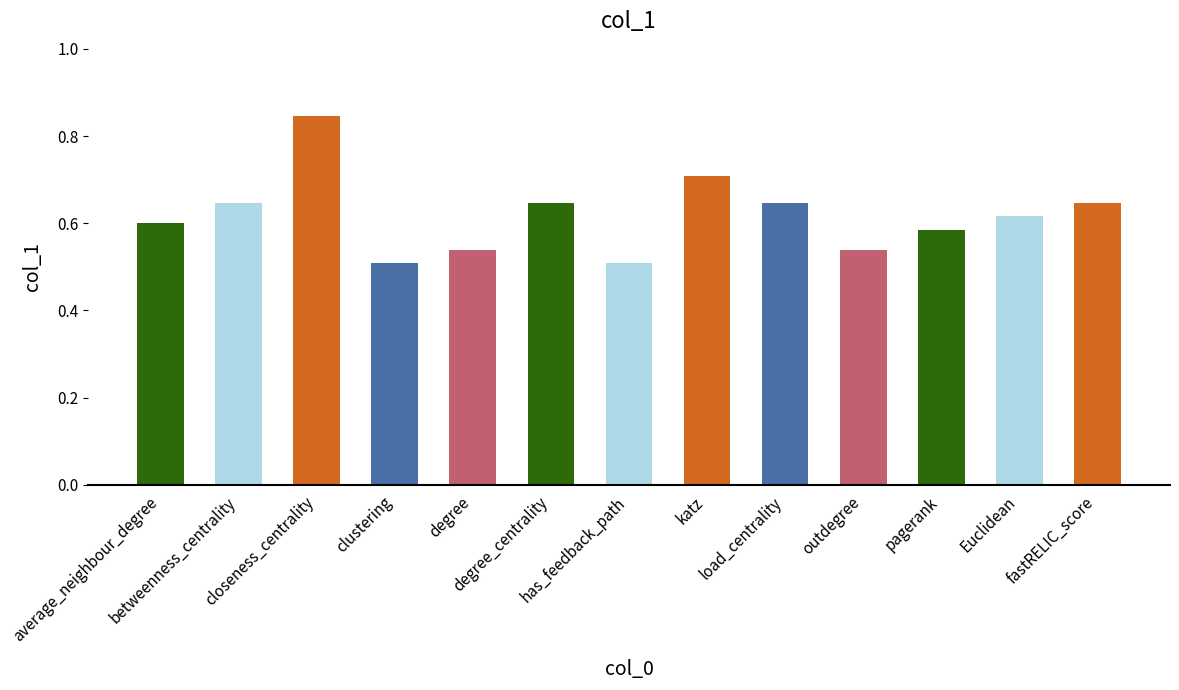

What is the difference between the second highest and minimum values?

0.2